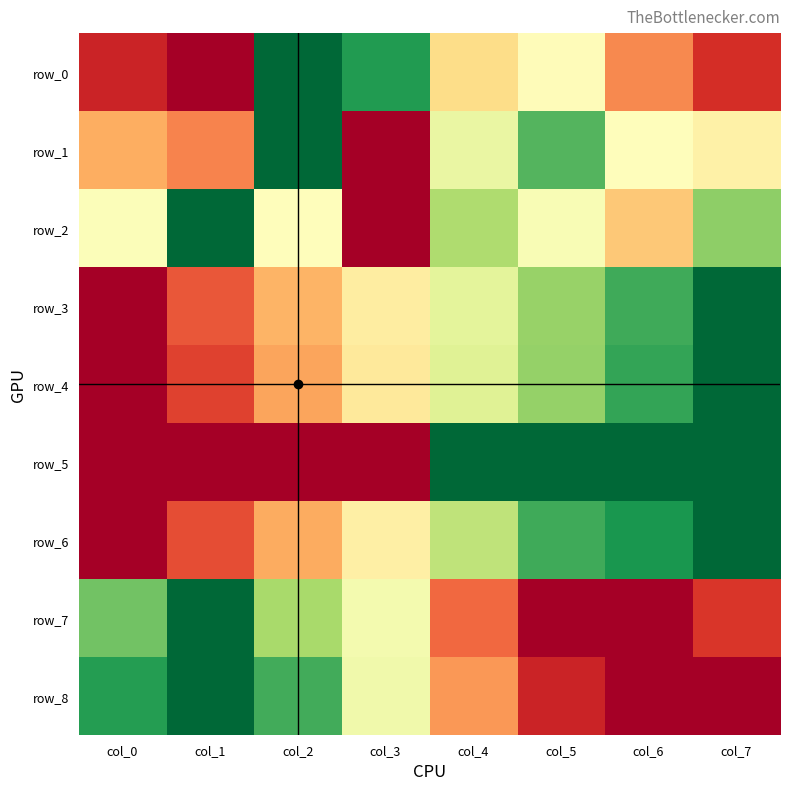

Which series changed the most between col_4 and col_5?

row_1